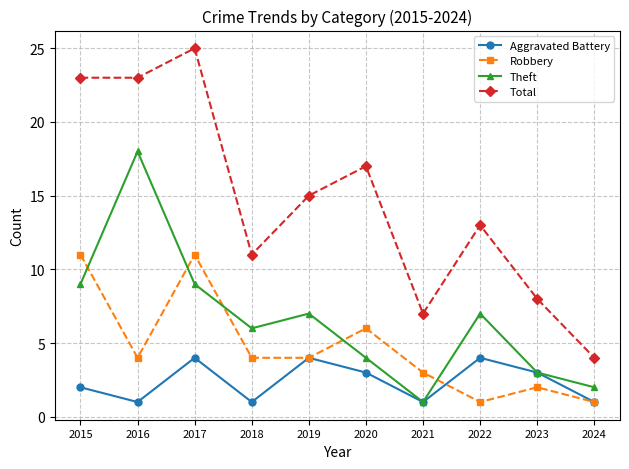

True or false: Total and Aggravated Battery cross at least once.

False